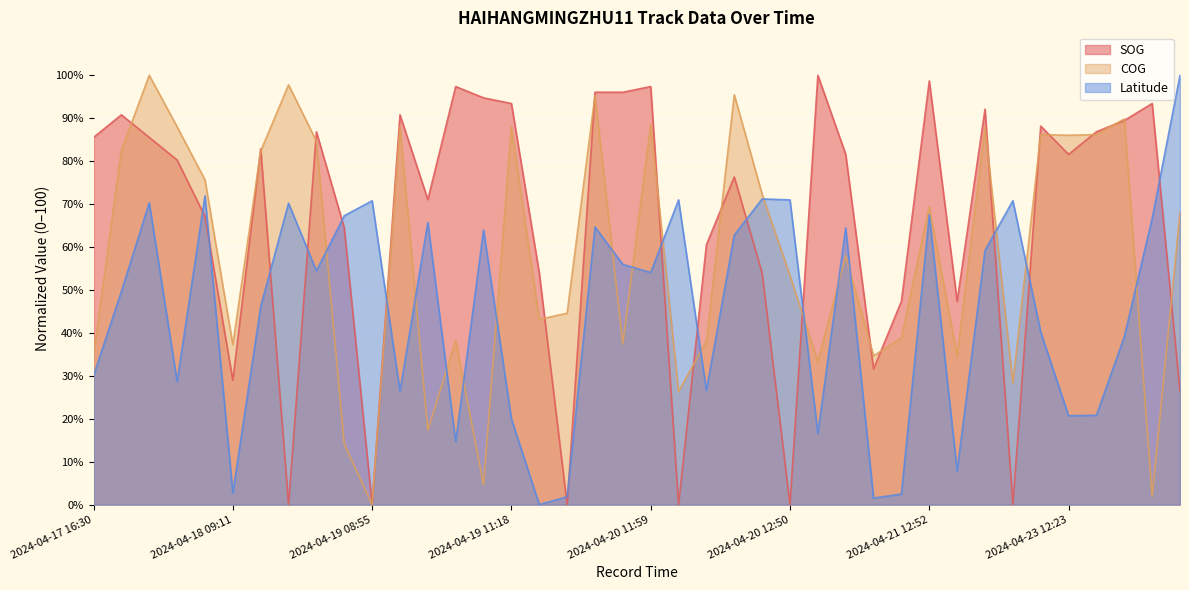

Does the chart display data point markers on the line(s)?

No